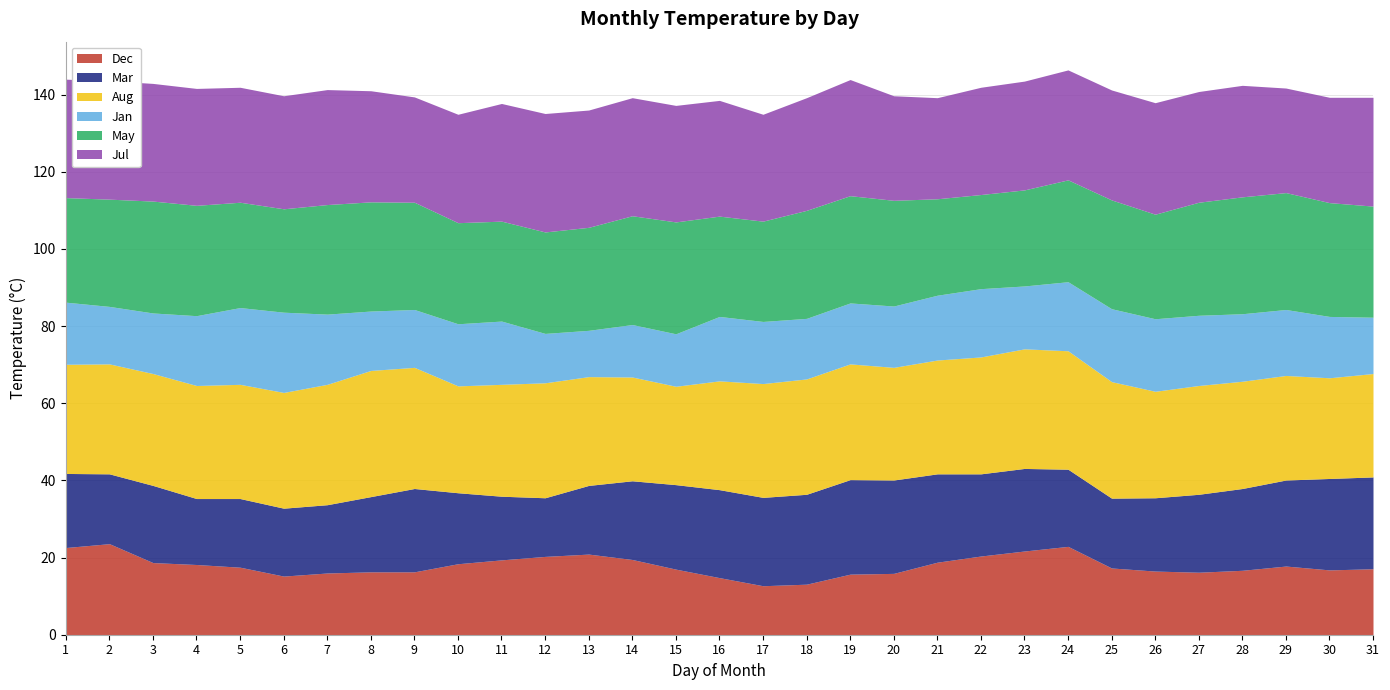

Reading left to right, what are all the values shown in this chart?

Dec: 22.6	23.6	18.7	18.2	17.5	15.2	16.0	16.3	16.3	18.4	19.4	20.3	20.9	19.5	17.0	14.8	12.7	13.1	15.7	15.9	18.8	20.4	21.7	22.9	17.3	16.5	16.2	16.7	17.8	16.8	17.1
Mar: 19.2	18.1	20.0	17.1	17.8	17.6	17.7	19.5	21.6	18.4	16.5	15.2	17.8	20.4	21.9	22.8	22.9	23.3	24.5	24.2	22.9	21.3	21.4	20.0	18.1	19.0	20.2	21.2	22.3	23.7	23.8
Aug: 28.3	28.5	29.0	29.3	29.6	30.0	31.2	32.7	31.4	27.7	29.0	29.8	28.2	26.9	25.5	28.2	29.5	29.9	30.0	29.2	29.5	30.3	31.0	30.7	30.2	27.6	28.2	27.8	27.1	26.1	26.8
Jan: 16.1	14.9	15.7	18.1	19.9	20.8	18.2	15.4	15.0	16.1	16.4	12.8	12.0	13.6	13.6	16.7	16.1	15.7	15.8	15.9	16.8	17.7	16.3	17.9	18.9	18.8	18.2	17.5	17.1	15.9	14.6
May: 27.1	27.8	29.0	28.6	27.3	26.8	28.4	28.3	27.8	26.2	25.9	26.3	26.7	28.2	29.0	26.0	26.0	28.0	27.8	27.4	25.0	24.4	24.9	26.4	28.2	27.1	29.3	30.3	30.3	29.5	28.8
Jul: 30.7	30.7	30.5	30.3	29.8	29.3	29.8	28.8	27.3	28.1	30.5	30.7	30.4	30.6	30.2	30.0	27.7	29.2	30.1	27.1	26.2	27.8	28.2	28.5	28.5	28.9	28.7	28.9	27.1	27.3	28.2